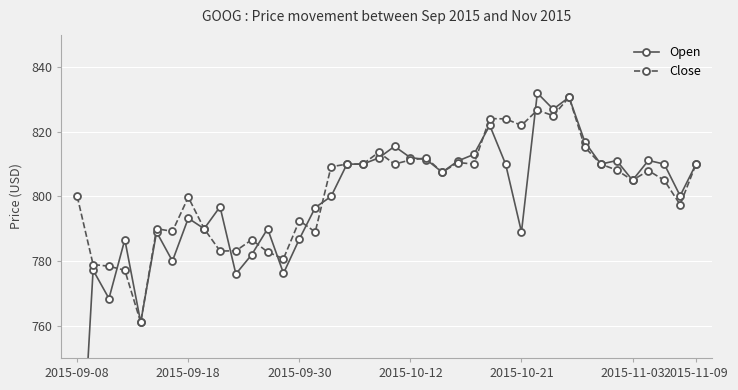

The value of Close at 18 is 810.0. True or false?

True